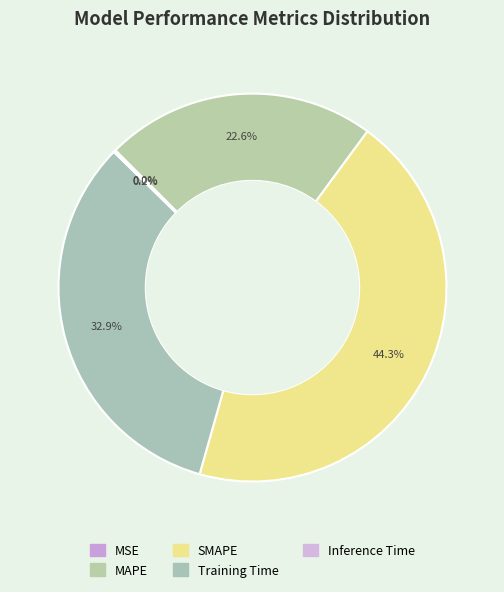

To the nearest percent, what is the combined percentage of SMAPE and Inference Time?

44%